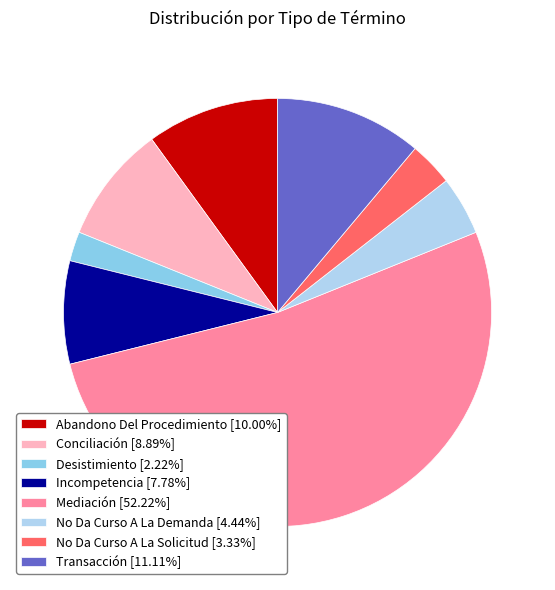

Count the number of slices in the pie.

8